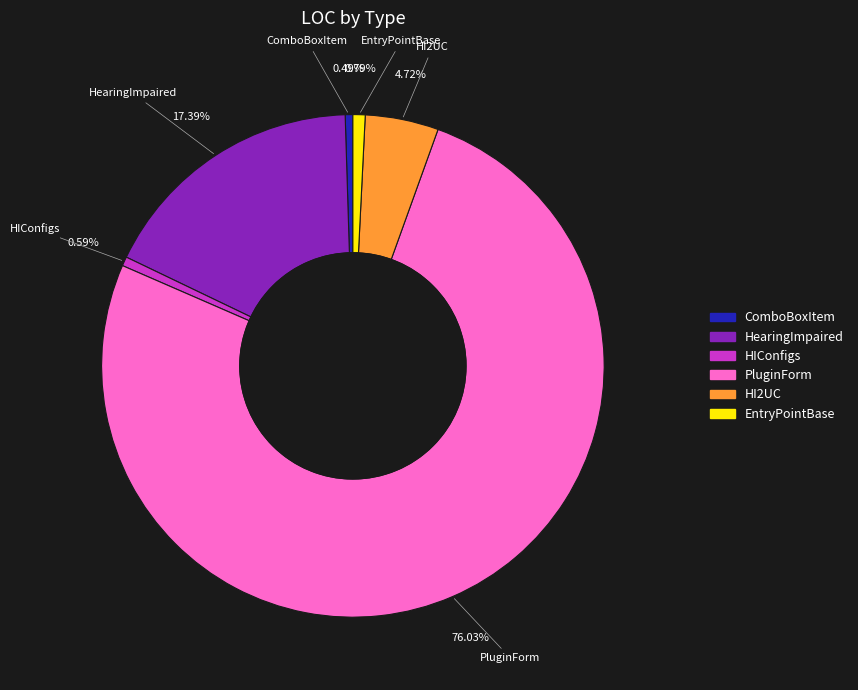

Count the number of slices in the pie.

6